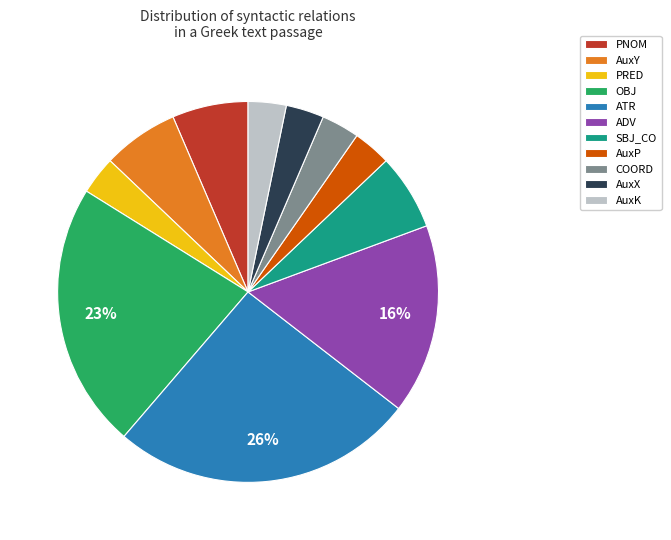

To the nearest percent, what portion does PRED represent?

3%